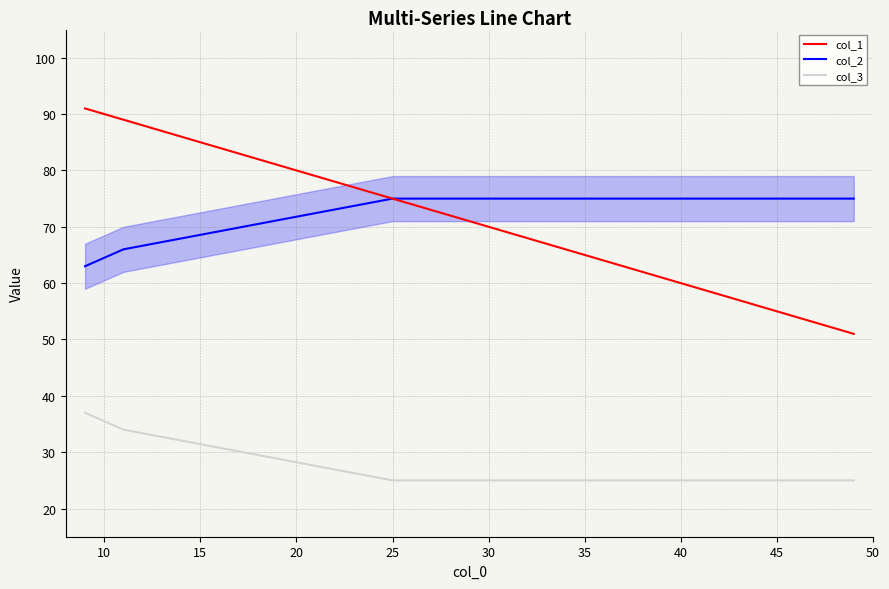

True or false: col_1 and col_3 cross at least once.

False